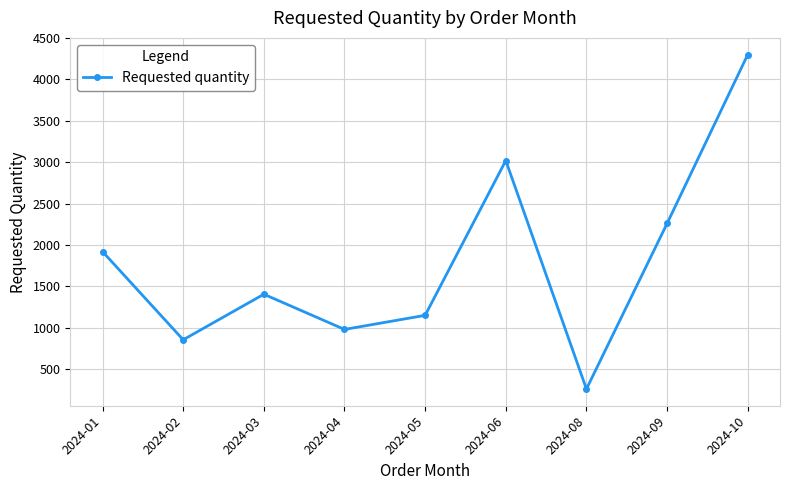

Between 2024-06 and 2024-08, which is larger?

2024-06